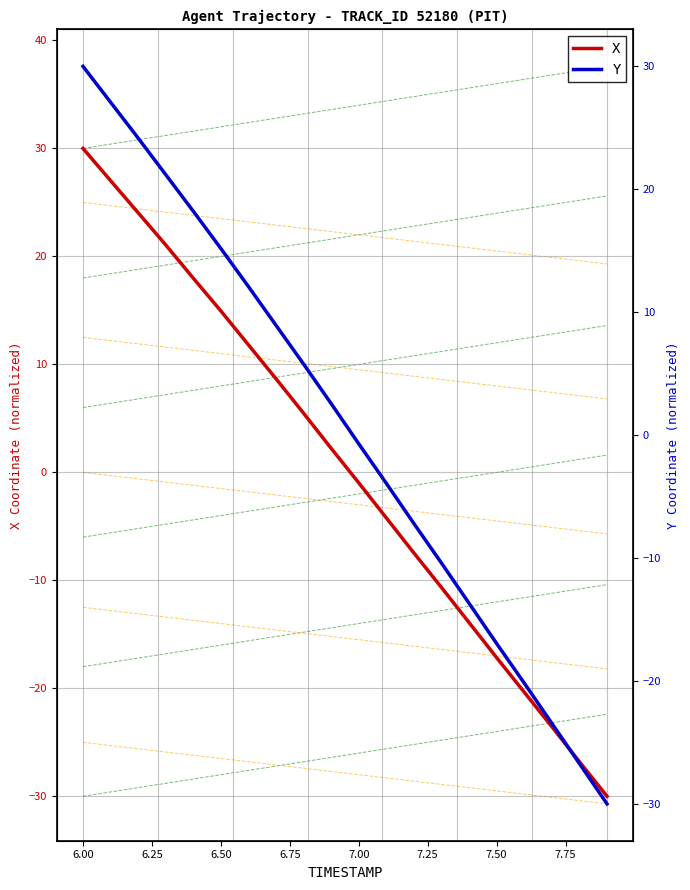

True or false: Y and X cross at least once.

False